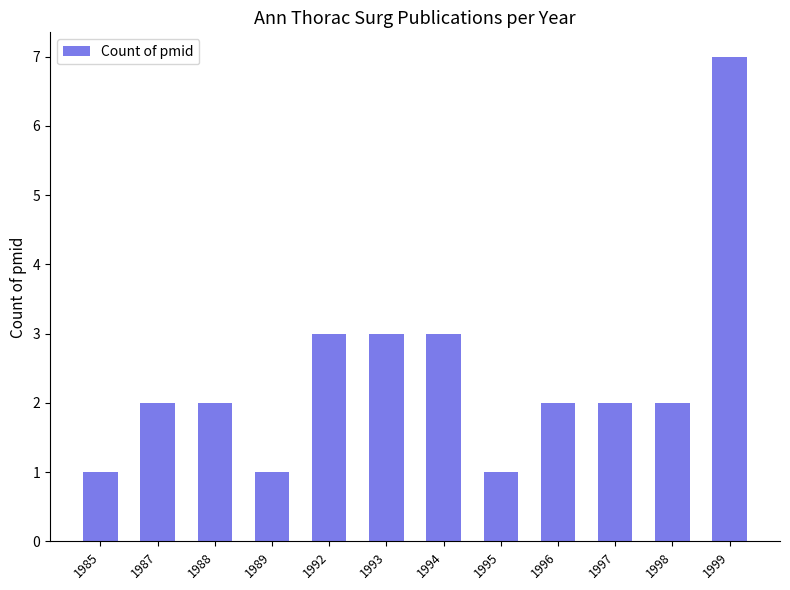

What is the difference between the second highest and second lowest values?

2